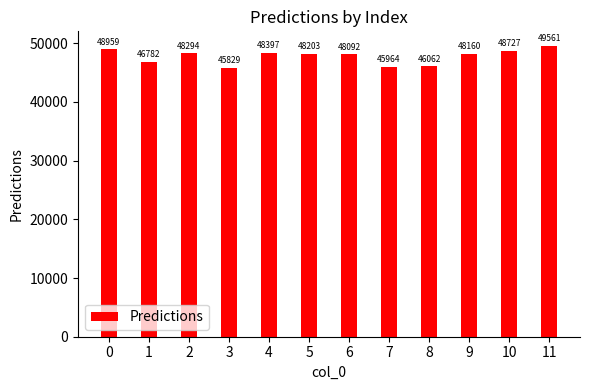

How many values are below 48203?

6